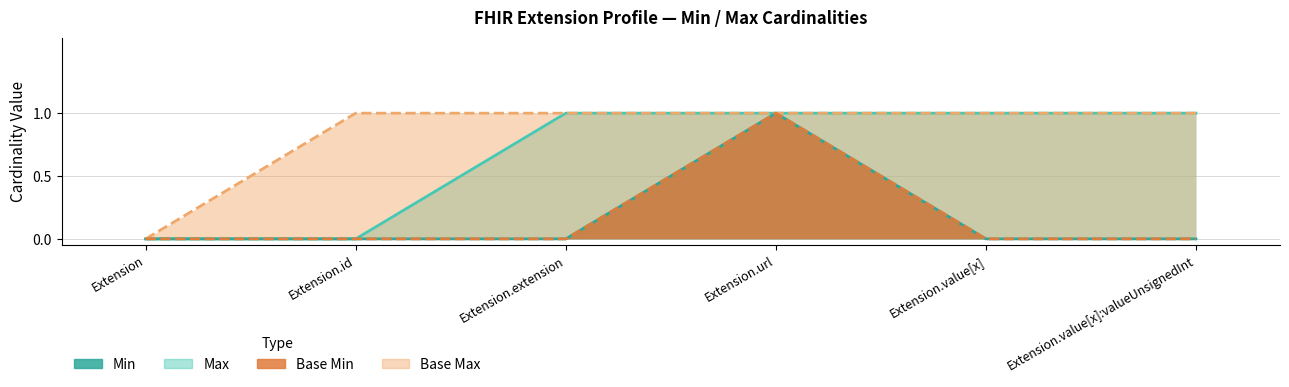

Which series has the largest range (max minus min)?

Min